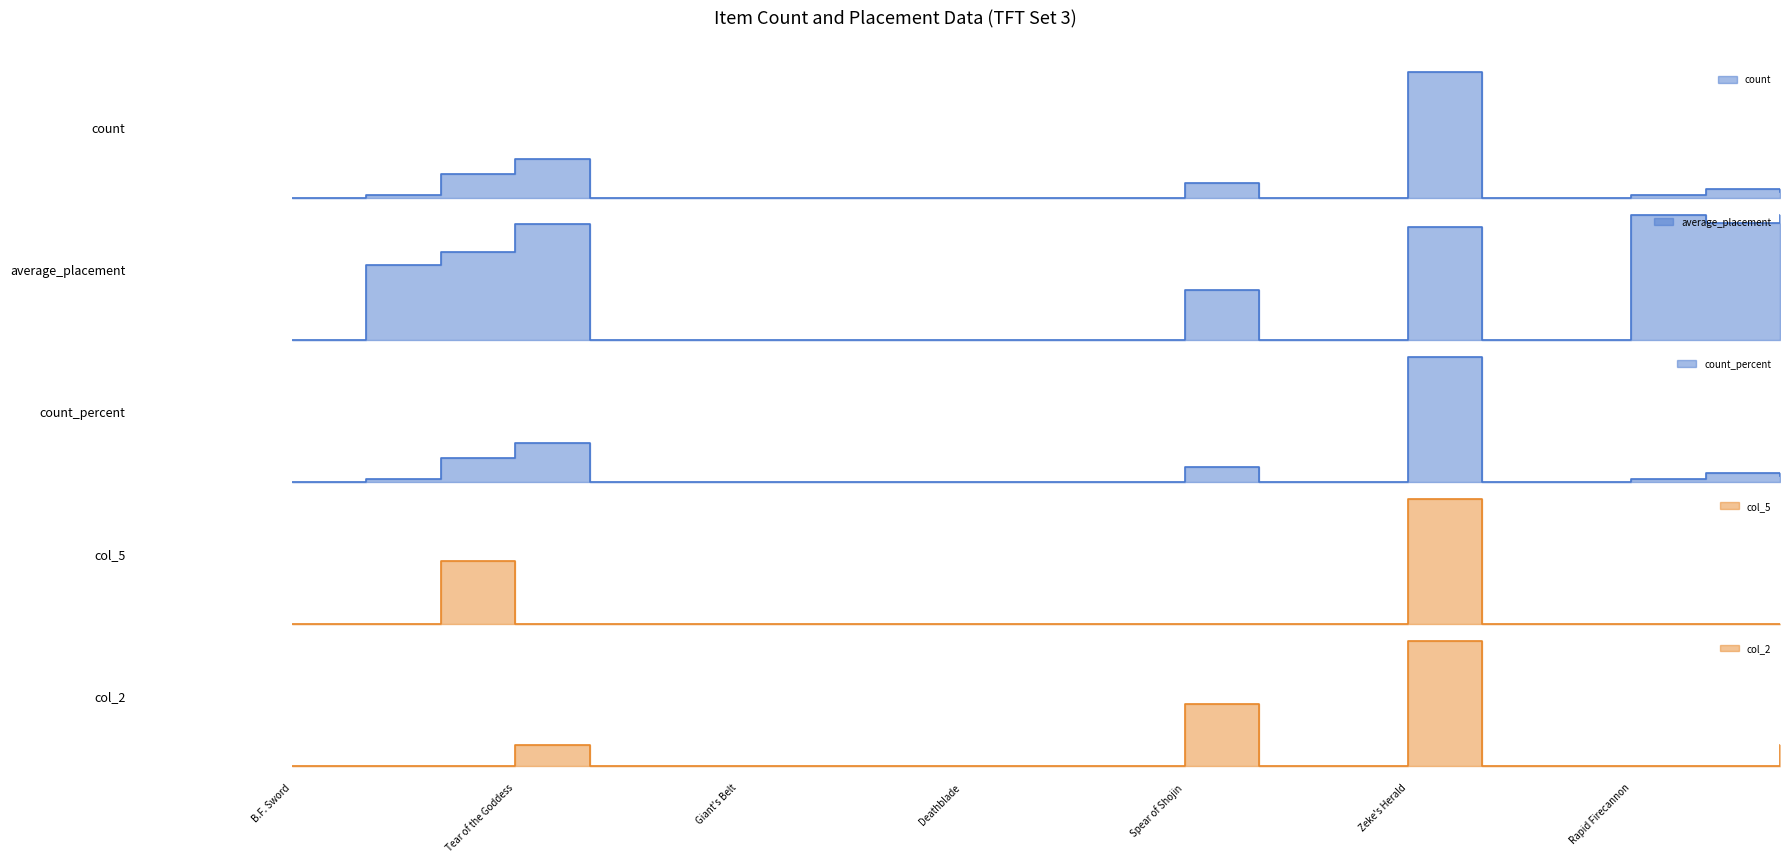

At how many categories does at least one series exceed 18?

1